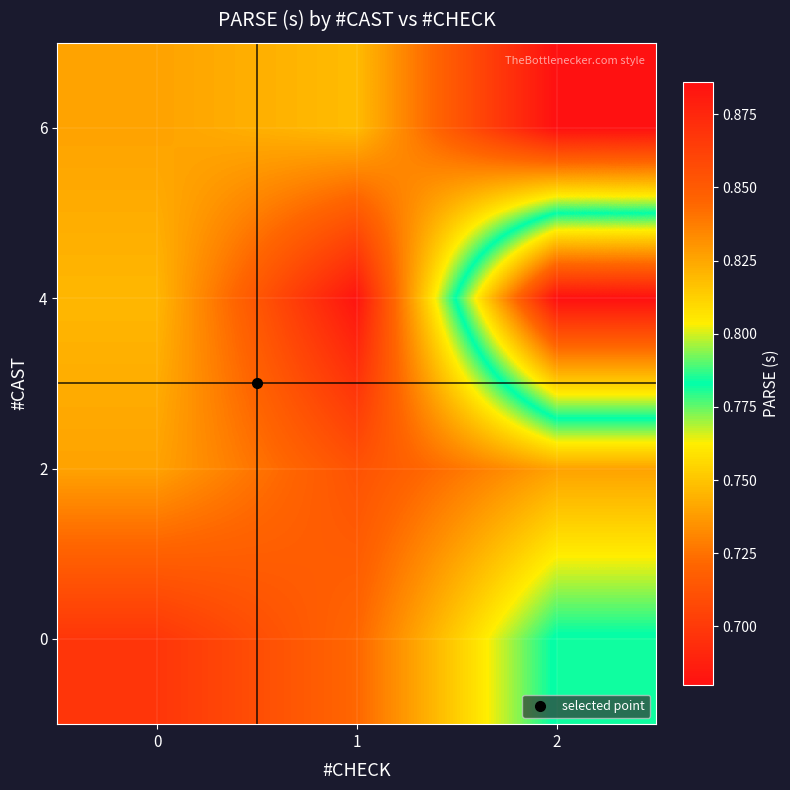

Reading left to right, extract all data points from this chart.

0: 0=0.7	1=0.7	2=0.8
2: 0=0.7	1=0.7	2=0.7
4: 0=0.7	1=0.7	2=0.9
6: 0=0.7	1=0.7	2=0.7